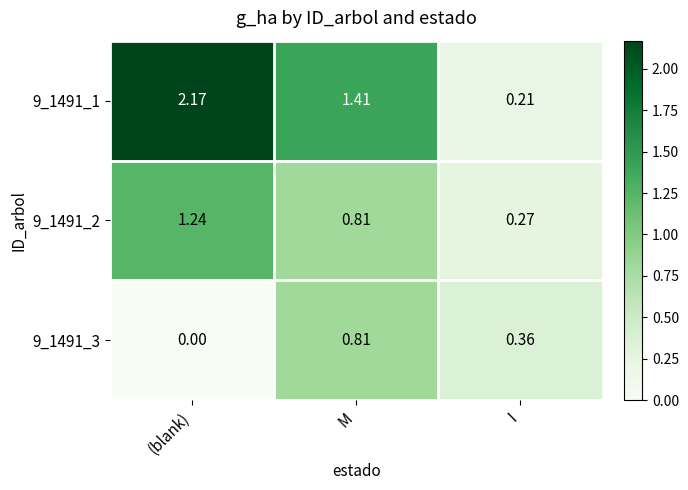

At which category is the sum across all series the highest?

(blank)